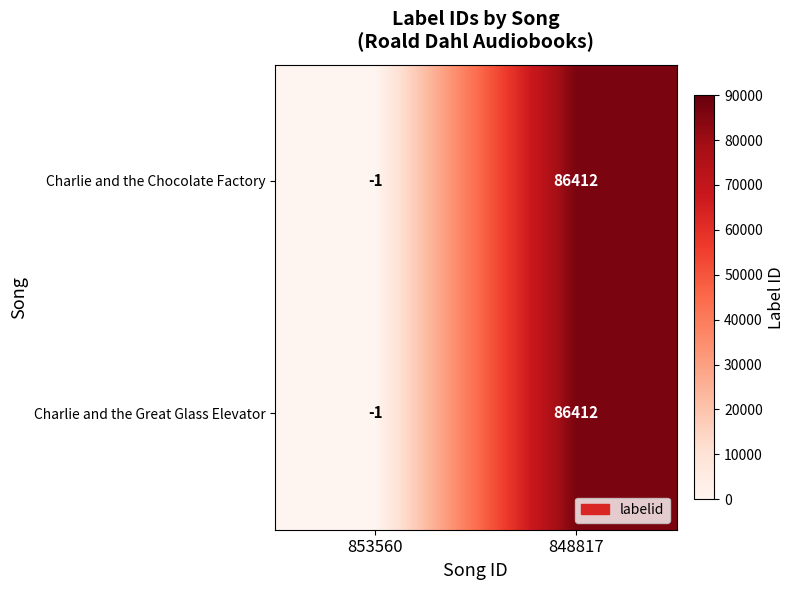

Which category has the lowest value in the Charlie and the Chocolate Factory series?

853560